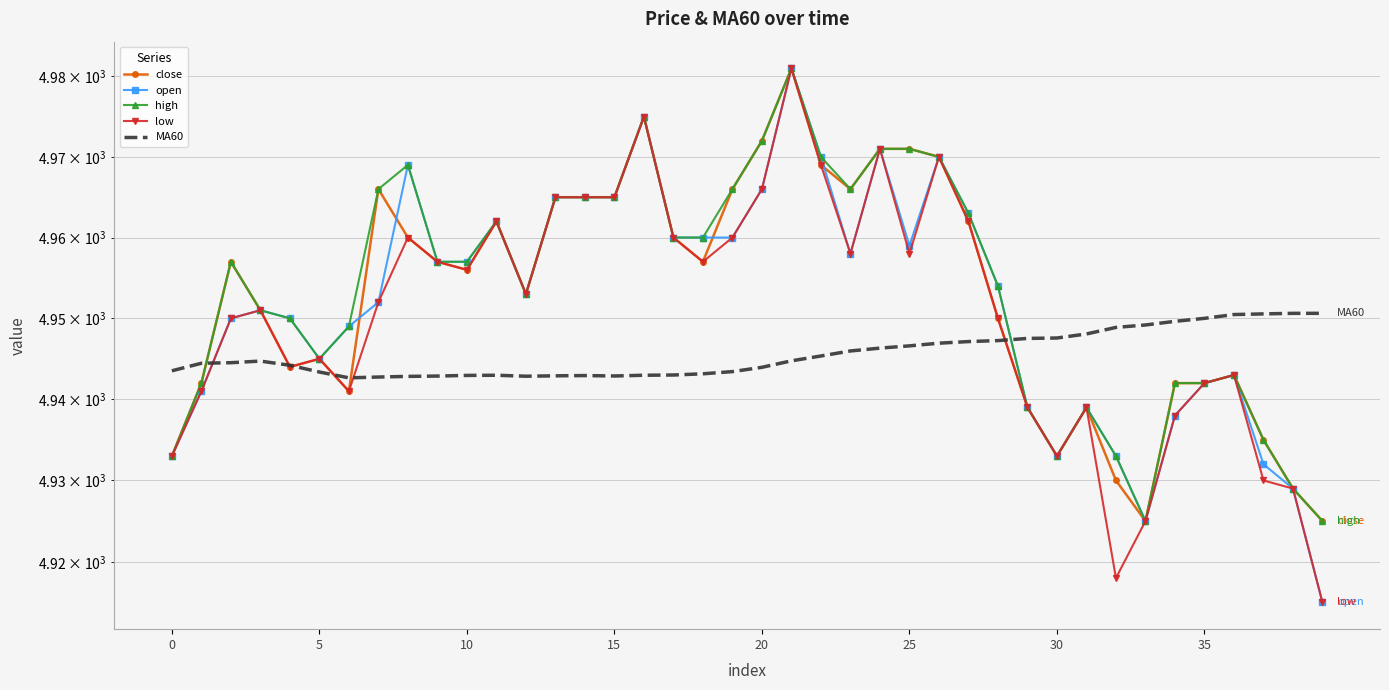

What is the greatest value displayed?

4981.0